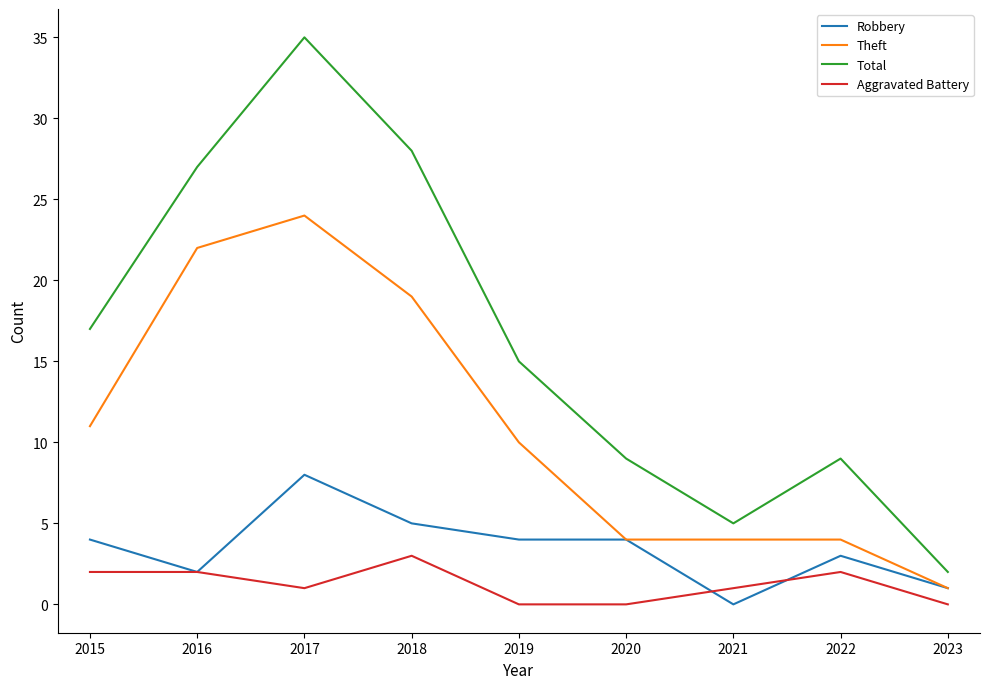

True or false: Total and Robbery intersect in this chart.

False